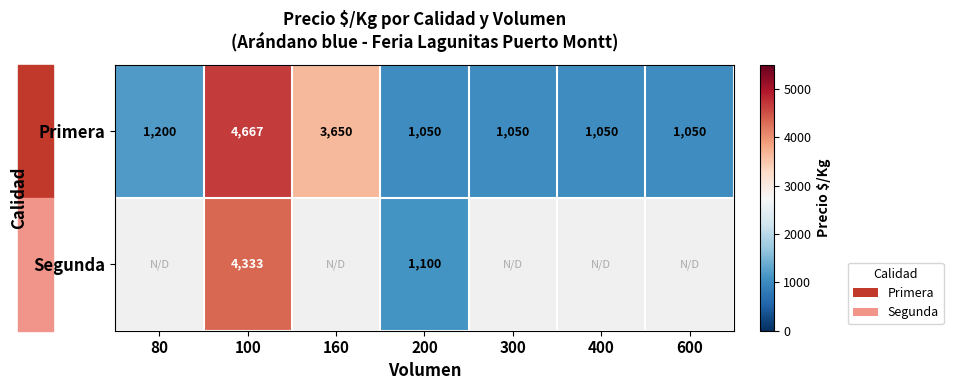

Count the number of categories in the chart.

7